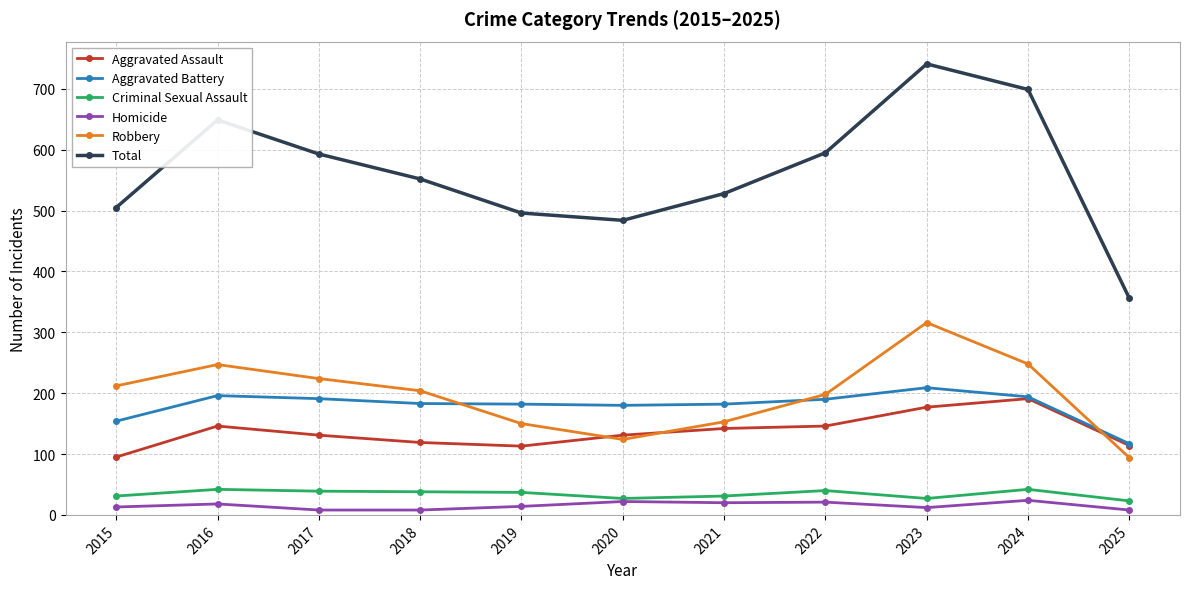

What are all the series names shown in the legend?

Aggravated Assault, Aggravated Battery, Criminal Sexual Assault, Homicide, Robbery, Total